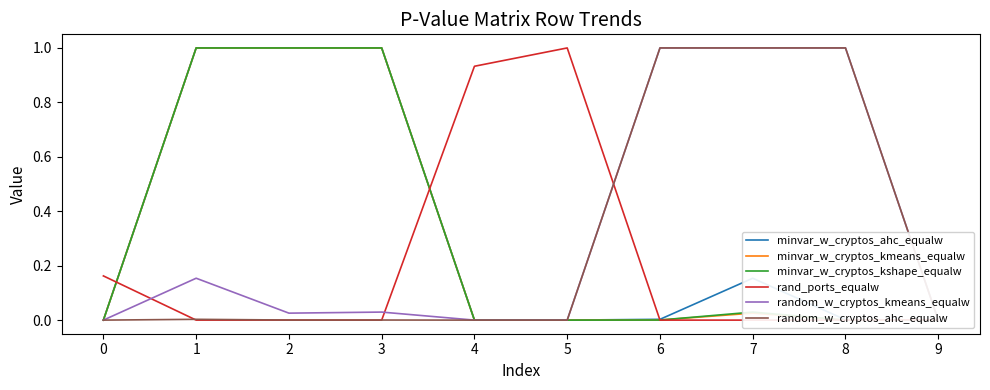

What is the total value across all series at 2?

3.0